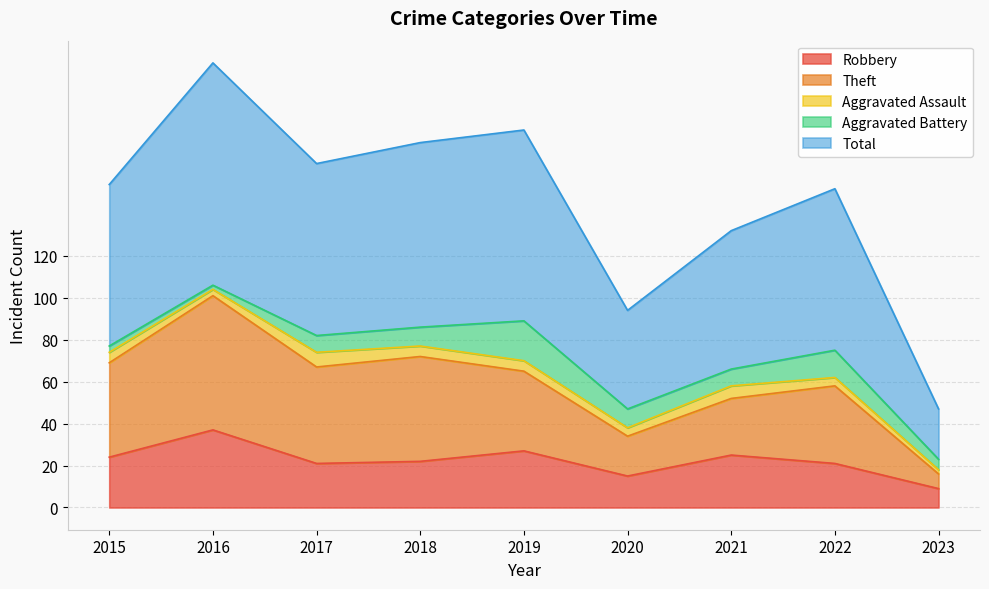

True or false: Theft and Robbery intersect in this chart.

False